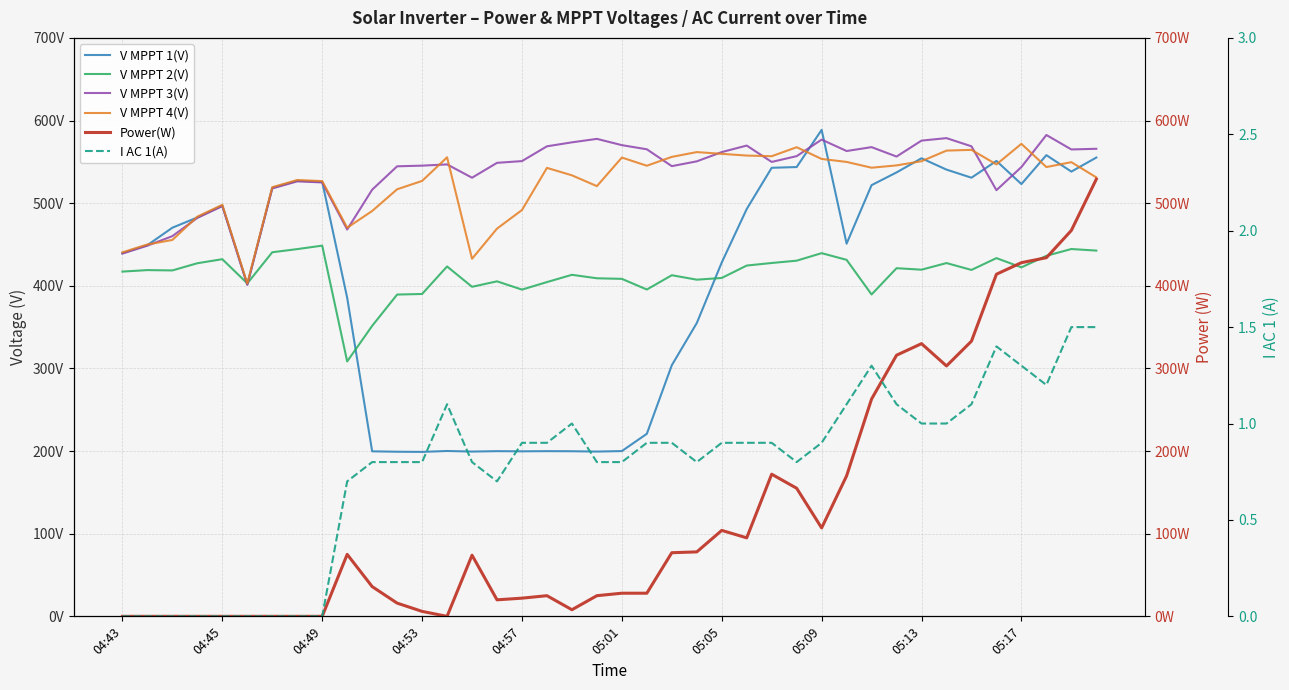

How many values in the V MPPT 2(V) series are below 419?

19